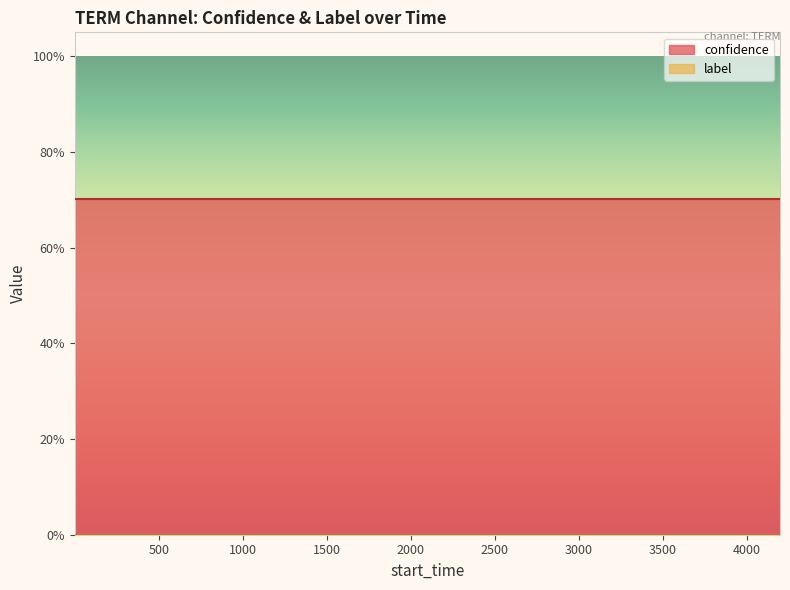

How many lines are shown in the chart?

2